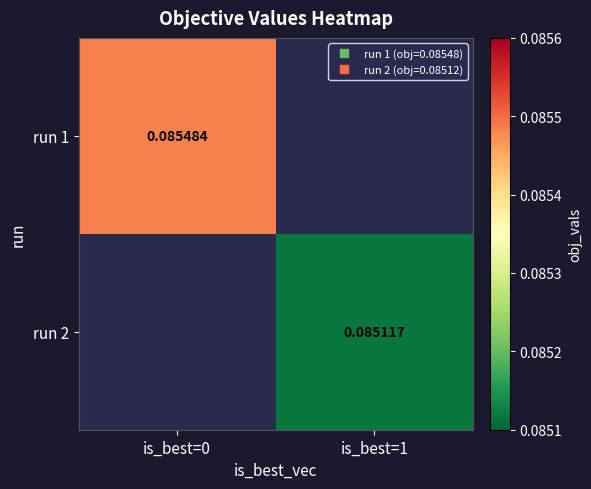

Which has a higher value, is_best=1 or is_best=0?

is_best=0